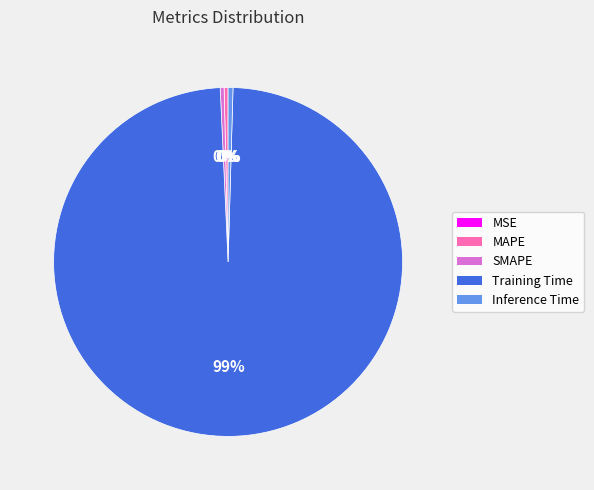

Combined, do MAPE and Inference Time account for over 50%?

No